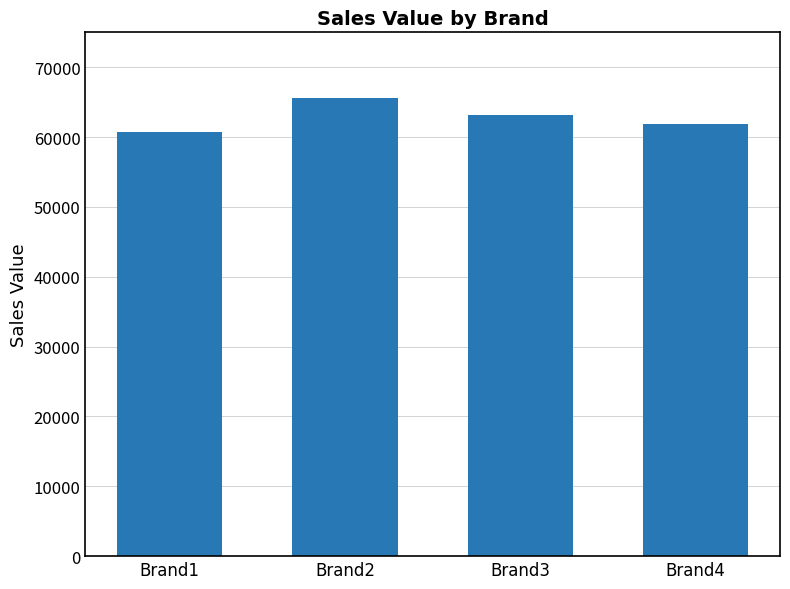

True or false: the data shows 61859 at Brand4.

True